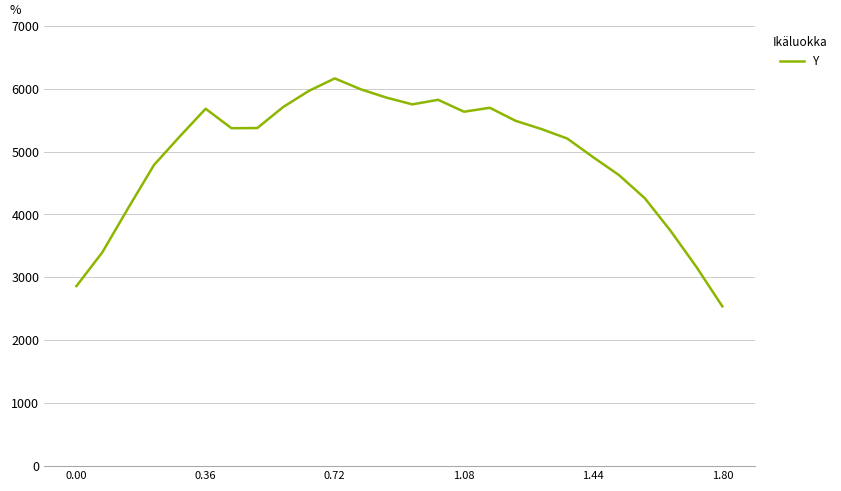

Is this an area chart (filled region under the line)?

No